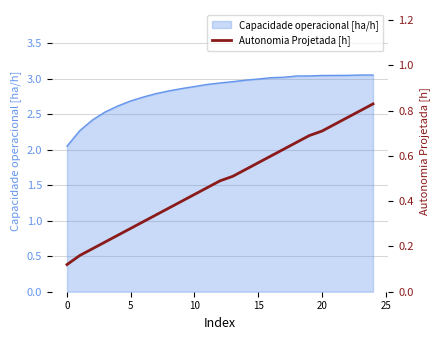

What is the change in value from 8 to 13?

+0.1